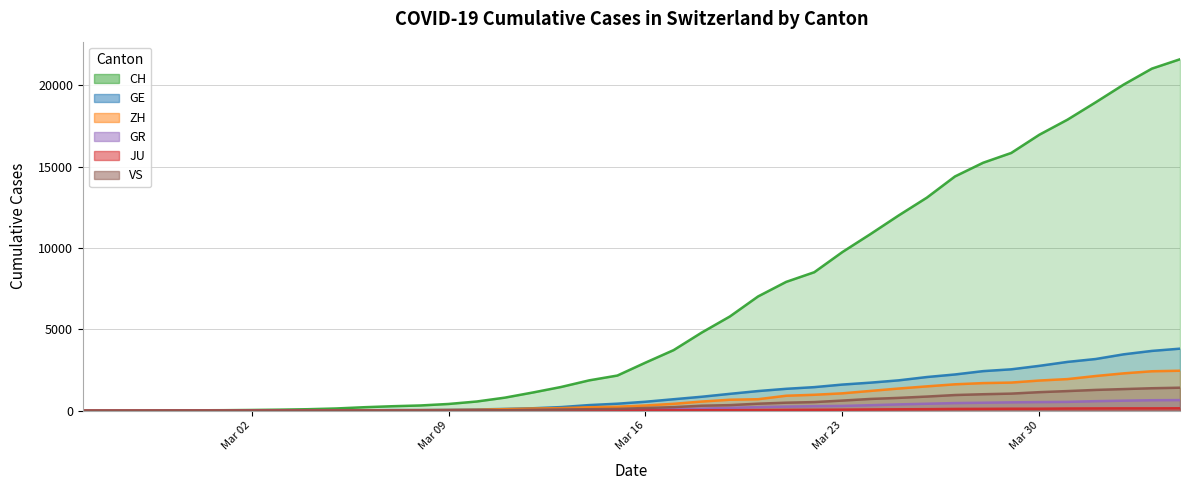

Which series has the largest total across all categories?

CH